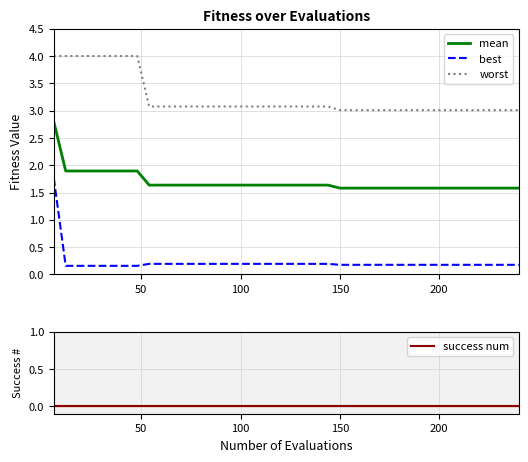

True or false: worst has more than 2 interior local peaks.

False